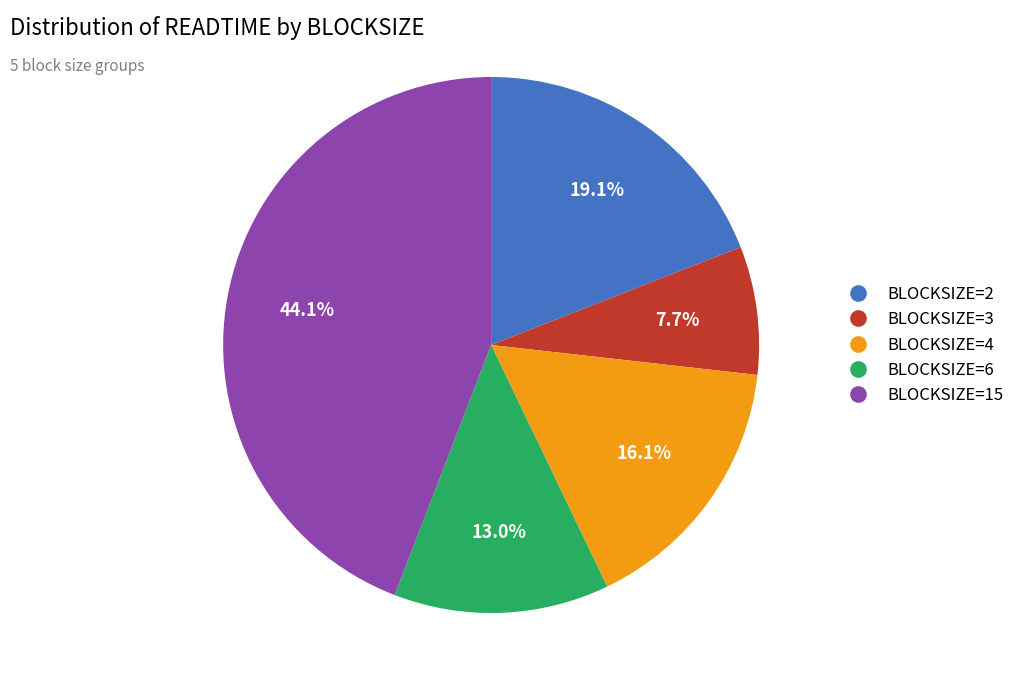

Is there any slice that represents more than half of the pie?

No